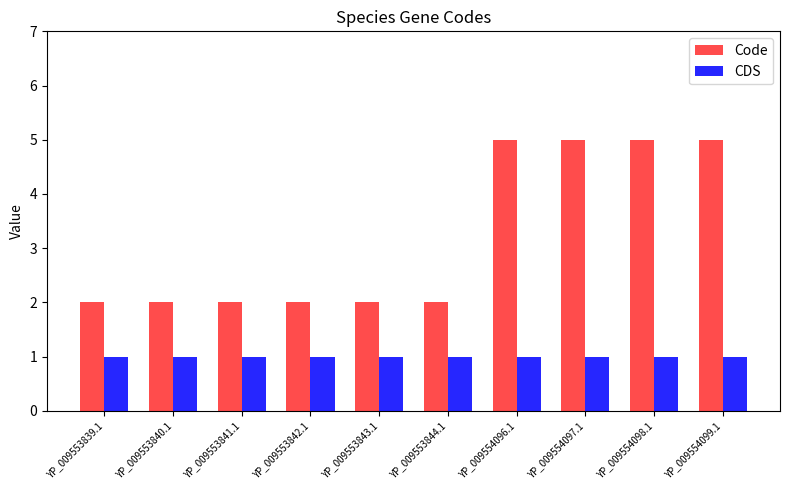

Is it true that Code equals 5 at YP_009554098.1?

True